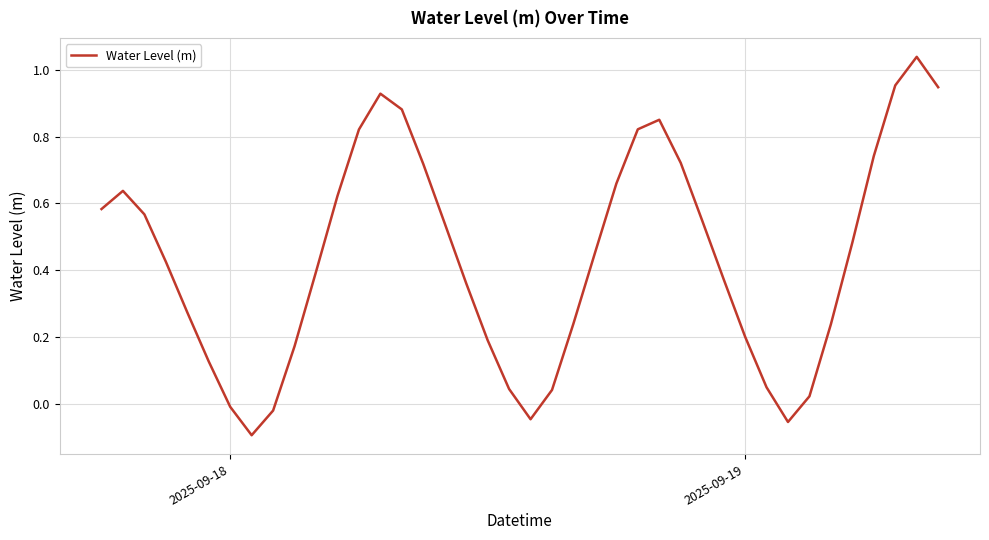

What is the difference between the maximum and minimum values?

1.1